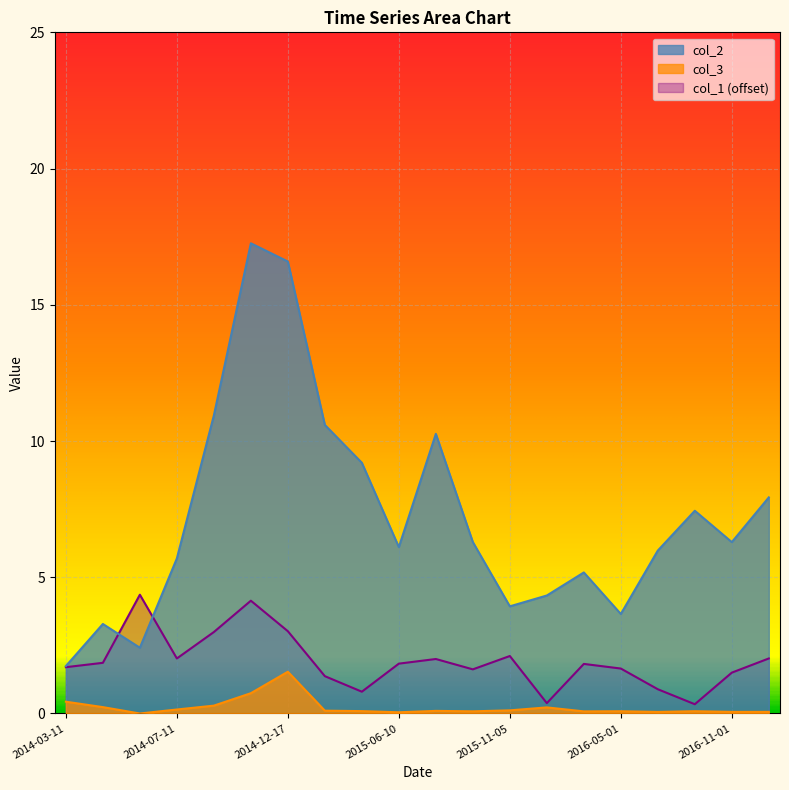

At which category is the sum across all series the highest?

2014-10-13